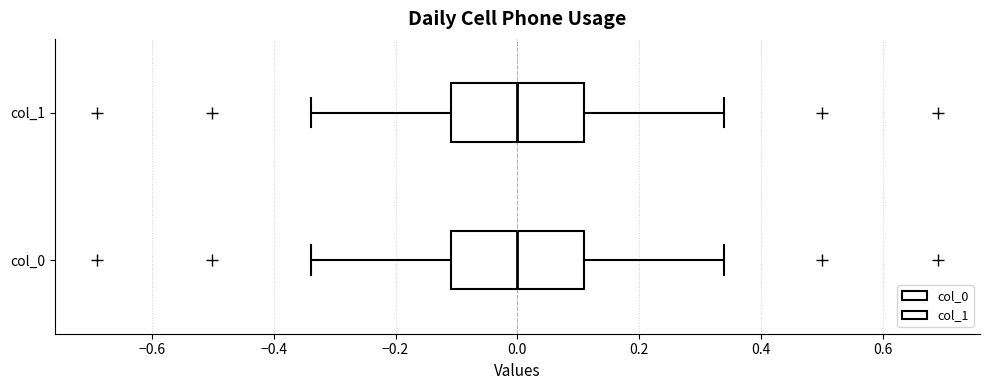

Reading bottom to top, transcribe this box plot: for each box, give where its median line is, the range the box spans, and where its two whiskers end, as read against the x-axis. The values are not printed on the chart, so give them approximately, as read against the axis.

col_0: median 0.00, box -0.10 to 0.10, whiskers -0.34 to 0.34
col_1: median 0.00, box -0.10 to 0.10, whiskers -0.34 to 0.34